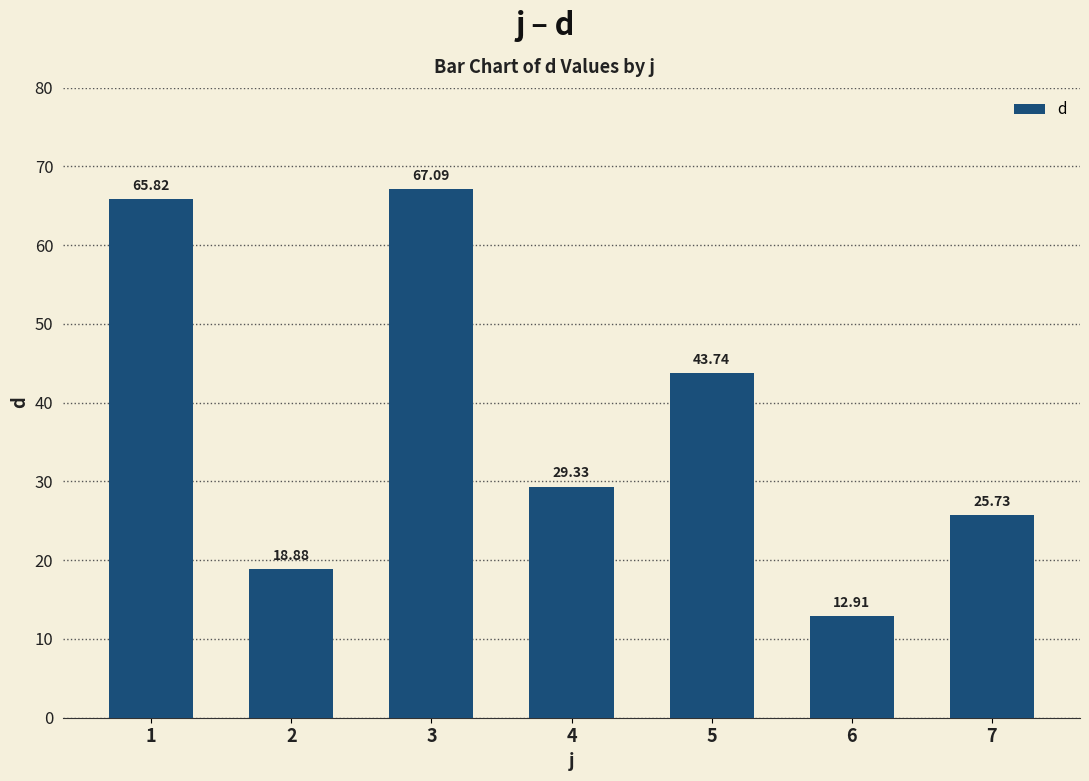

Does the chart contain stacked bars?

No